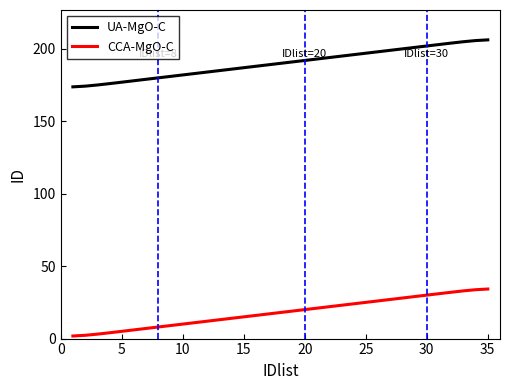

Rank the series by their average value, from highest to lowest.

UA-MgO-C, CCA-MgO-C